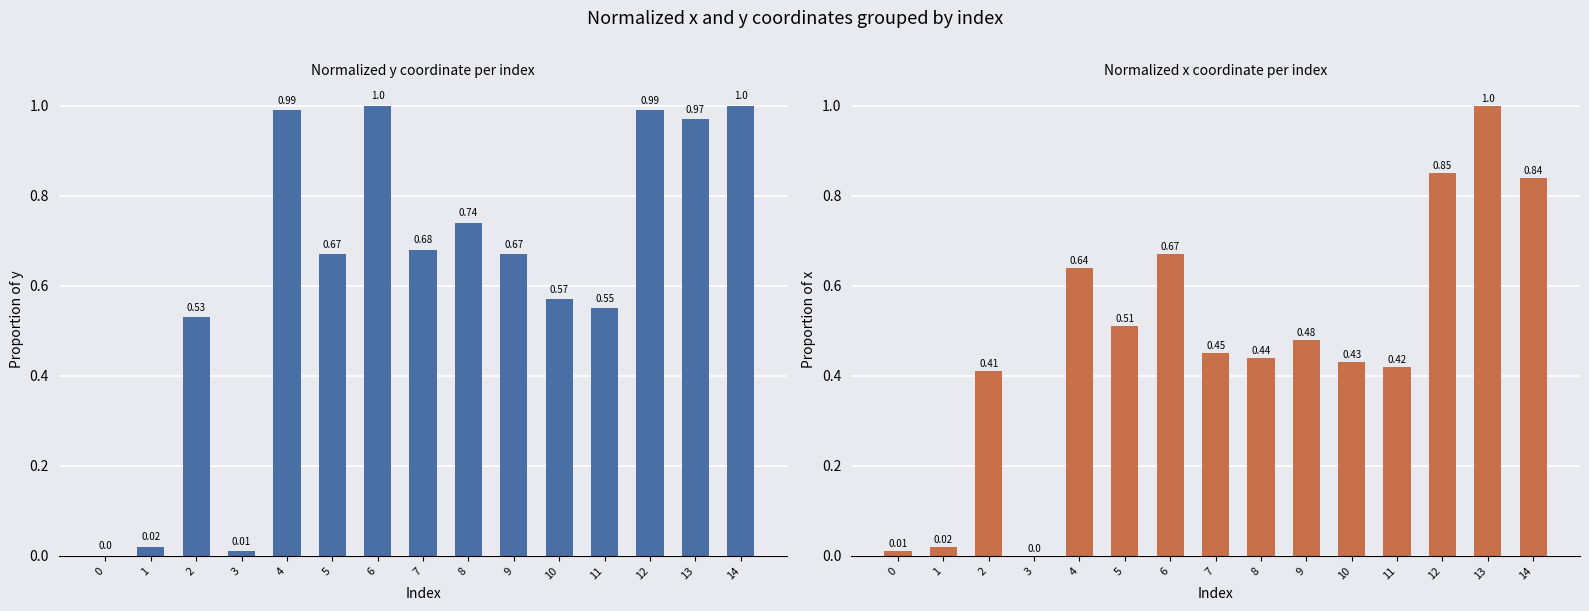

Between 9 and 14, which is larger?

14